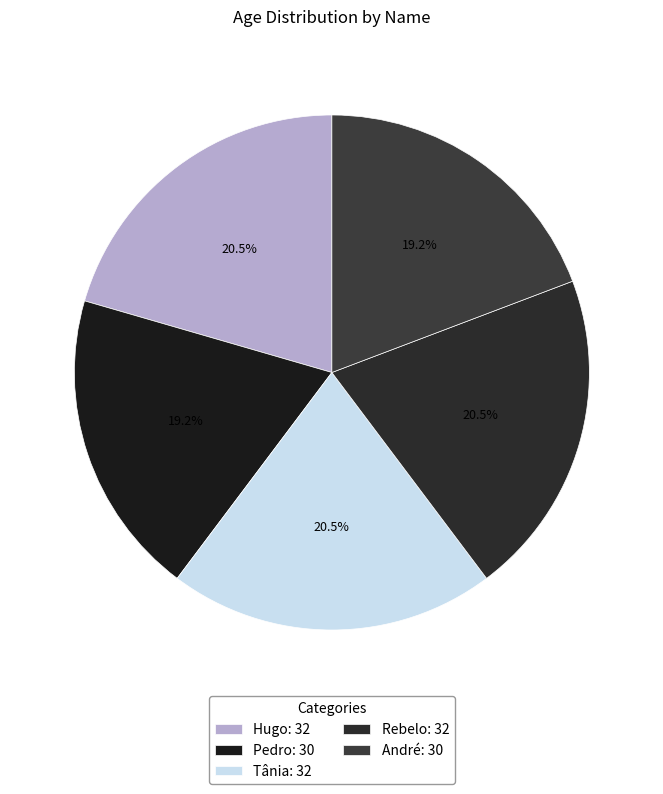

Which has a higher value, Pedro or Tânia?

Tânia